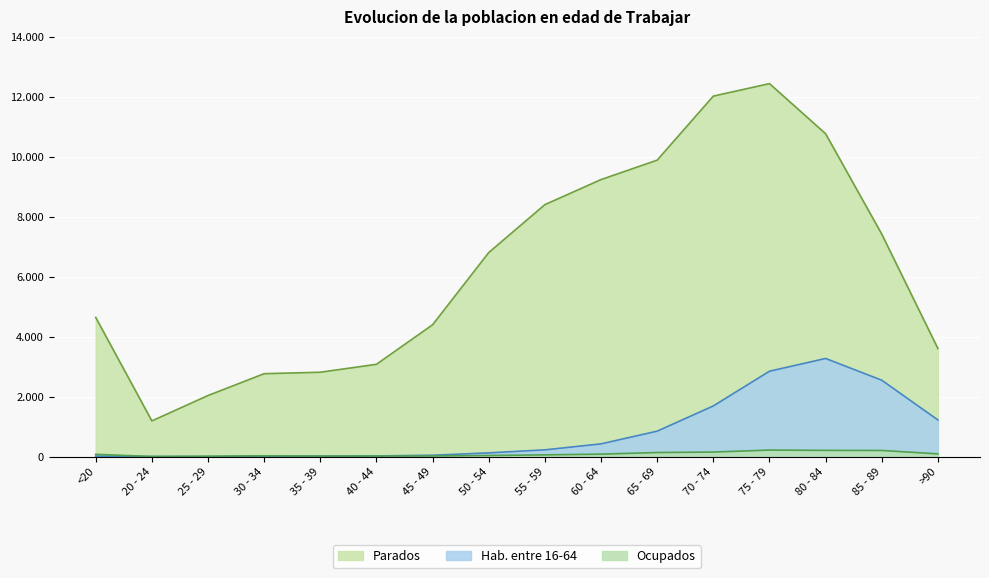

What is the lowest value of the Parados series?

1191